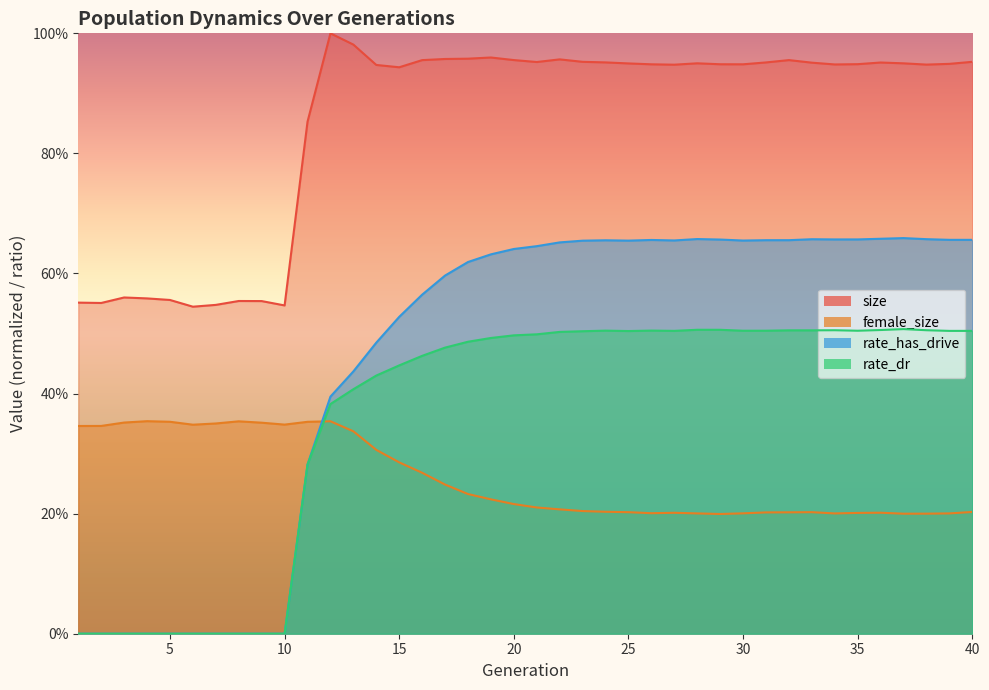

Between 13 and 27, which series saw the biggest shift?

rate_has_drive